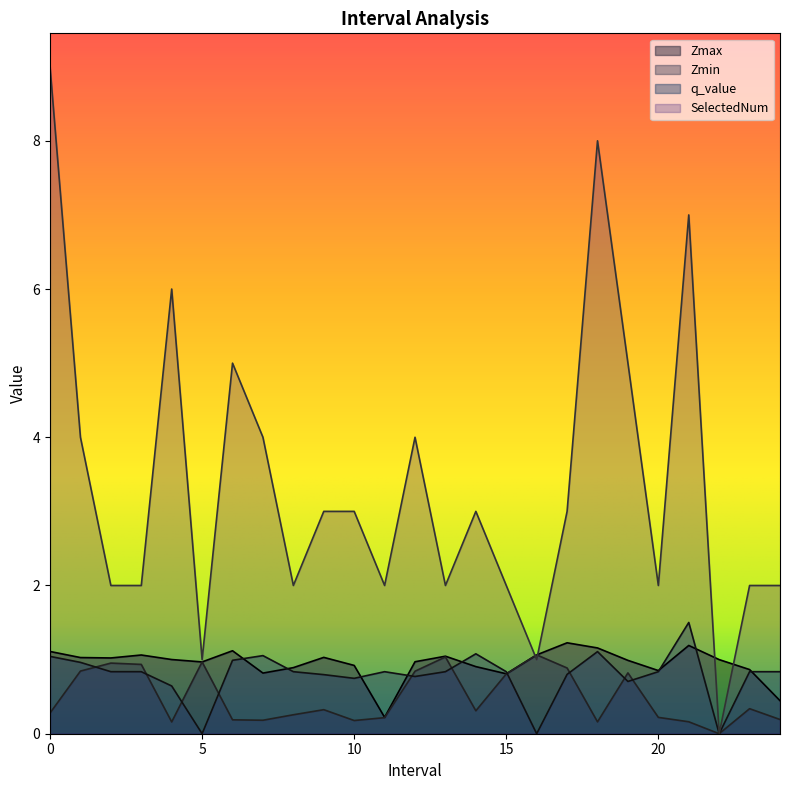

In q_value, how many points are lower than both neighbors (excluding endpoints)?

6